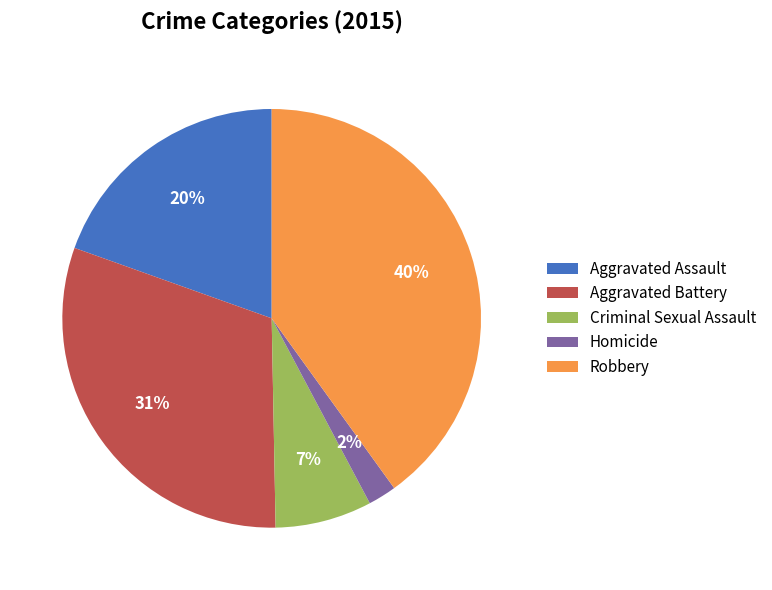

Count the number of slices in the pie.

5